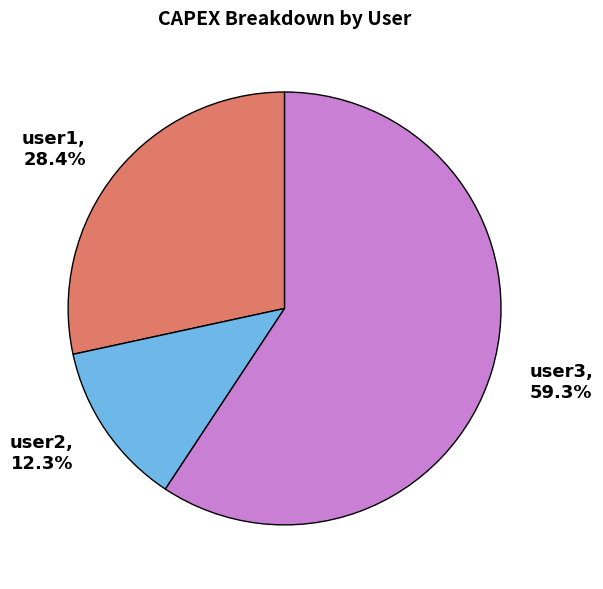

True or false: user1 accounts for 23% of the total.

False